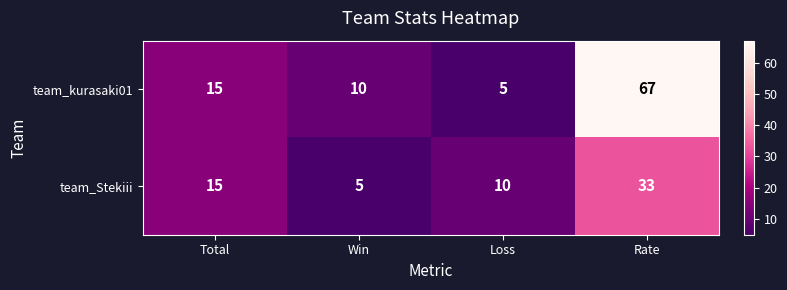

Reading left to right, extract all data points from this chart.

team_kurasaki01: 15	10	5	67
team_Stekiii: 15	5	10	33